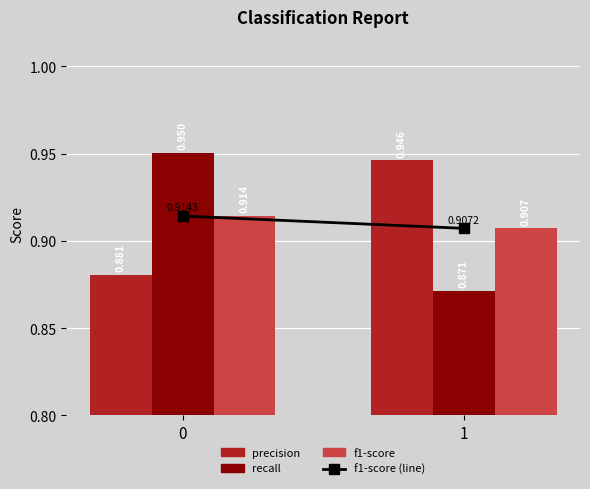

Reading left to right, extract all data points from this chart.

precision: 0=0.9	1=0.9
recall: 0=1.0	1=0.9
f1-score: 0=0.9	1=0.9
f1-score (line): 0=0.9	1=0.9